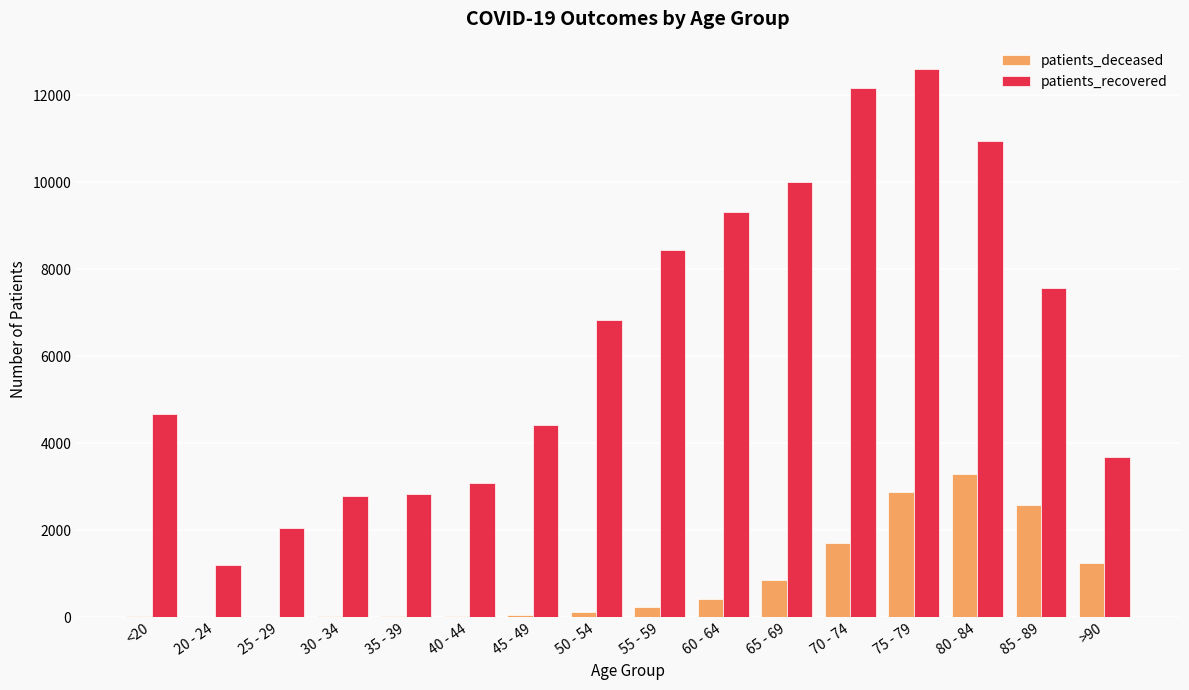

What is the spread (max minus min) of values at 55 - 59?

8216